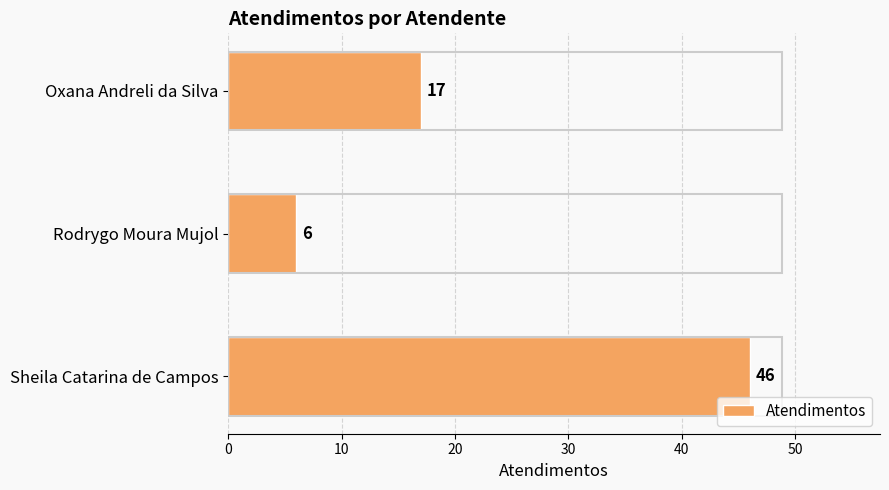

Reading bottom to top, extract all data points from this chart.

46	6	17